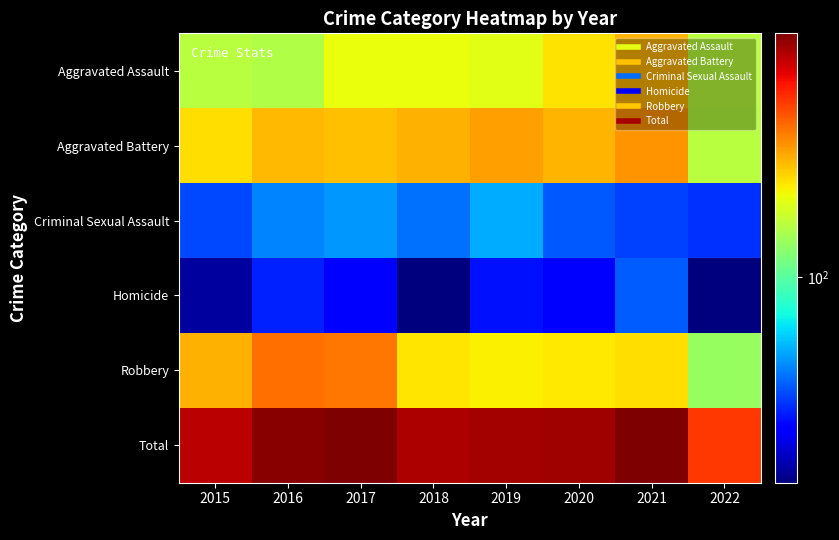

What is the greatest value displayed?

942